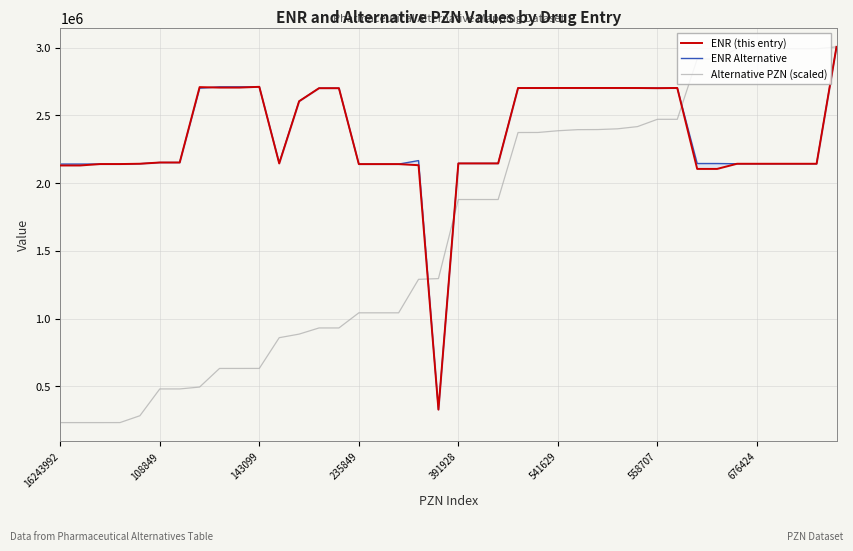

Does the chart have visible grid lines?

Yes